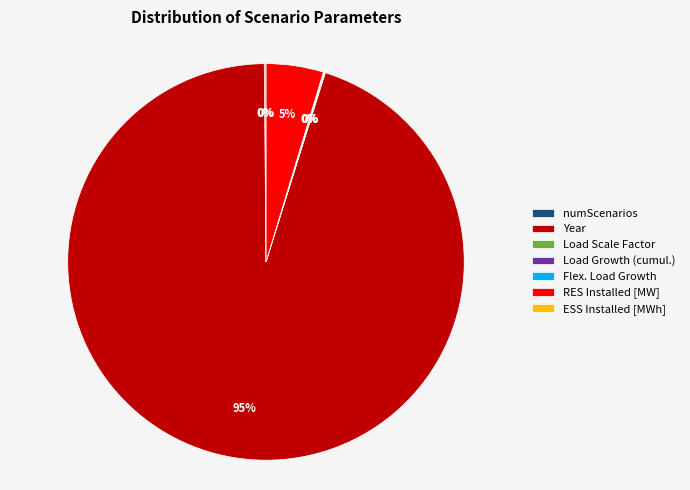

Is there any slice that represents more than half of the pie?

Yes